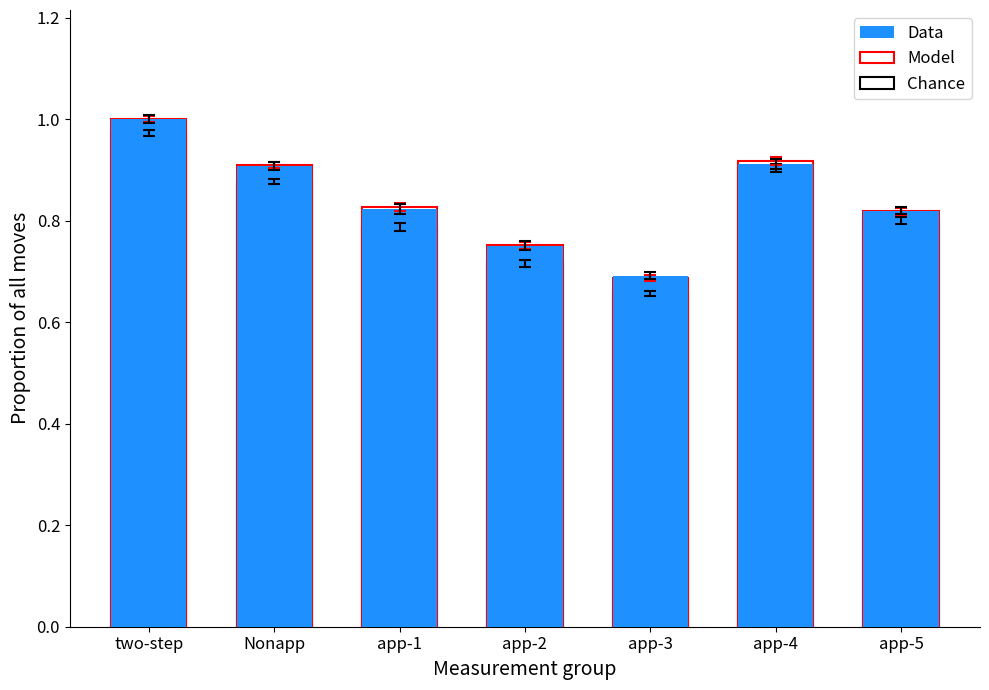

What is the total value across all series at Nonapp?

2.7